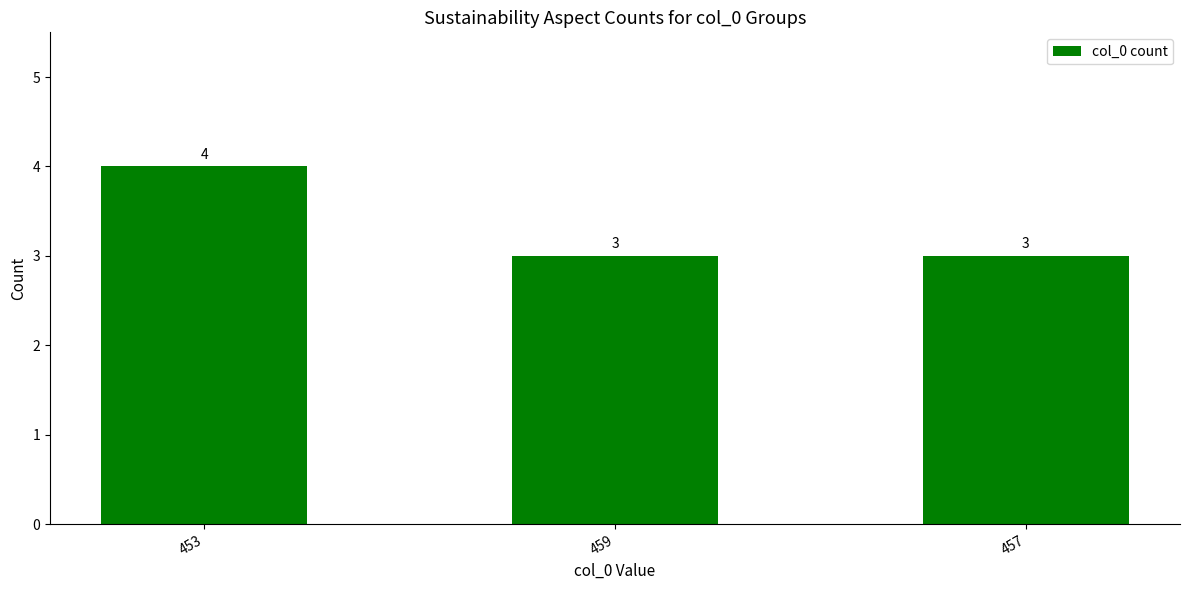

The chart shows a value of 5 at 453. True or false?

False